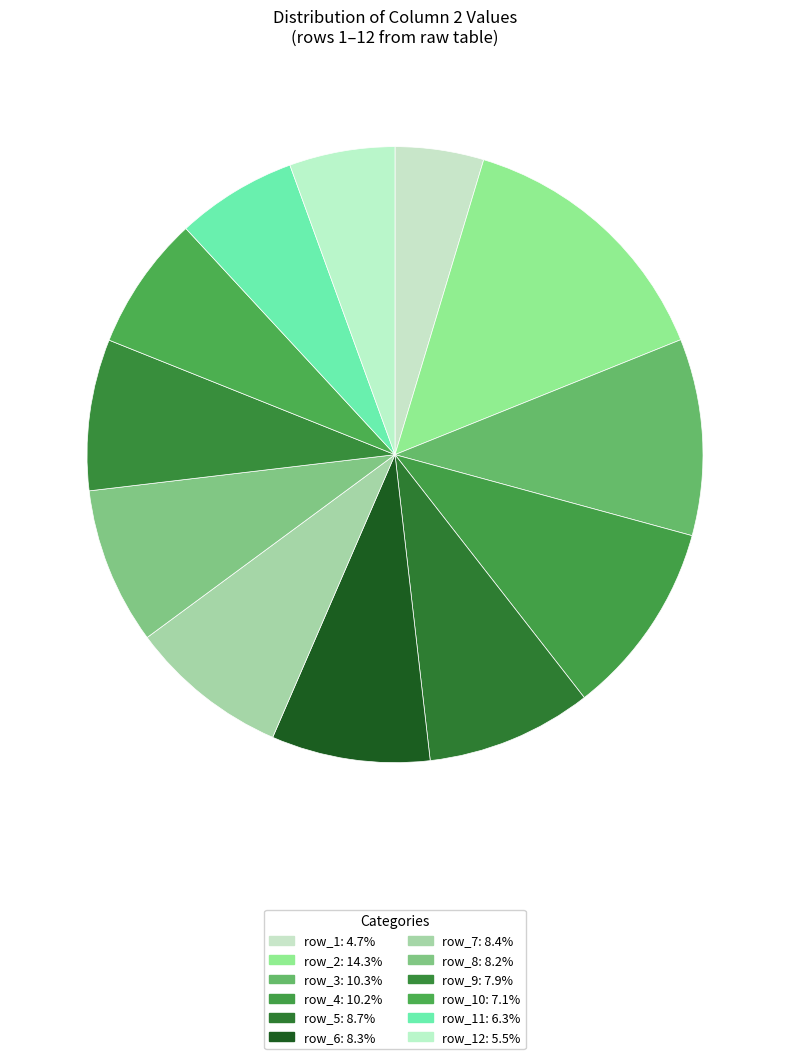

How many segments does this pie chart have?

12